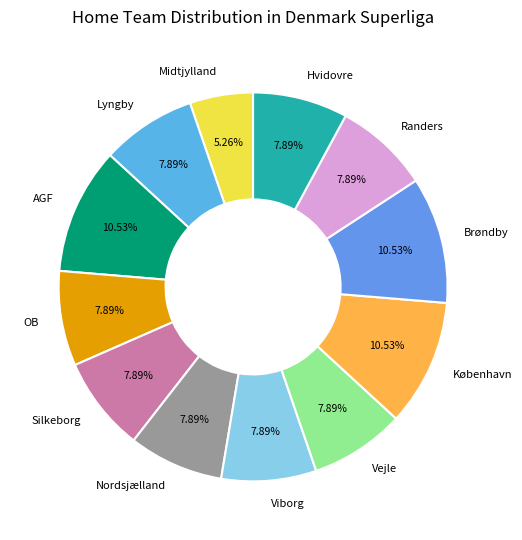

Between Midtjylland and Lyngby, which is larger?

Lyngby